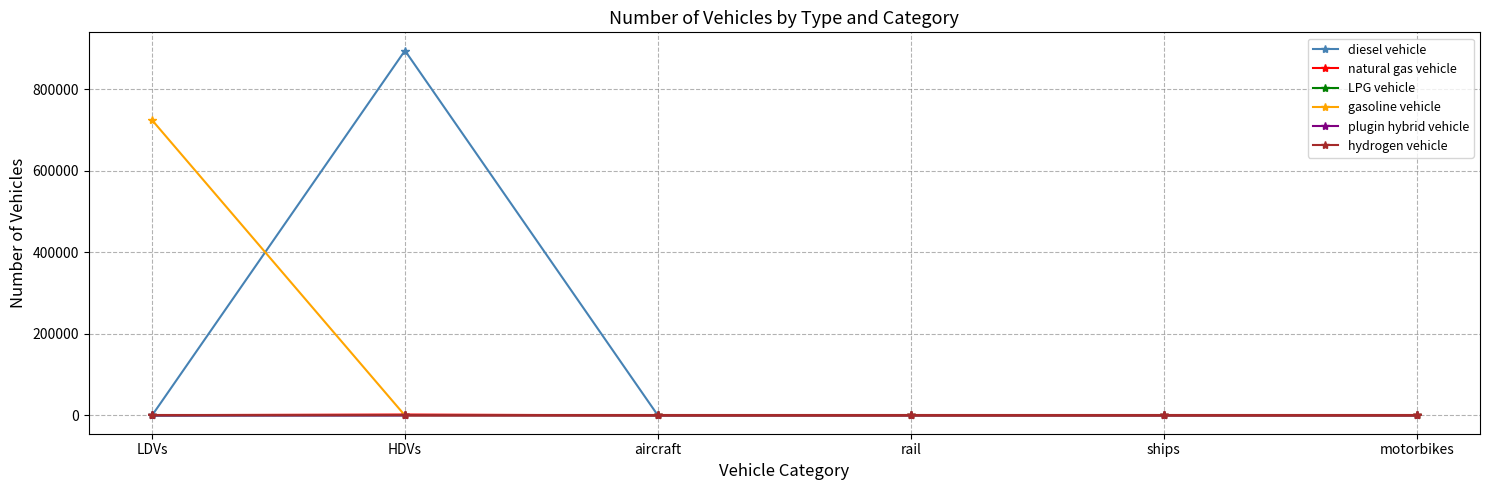

Which series has the largest range (max minus min)?

diesel vehicle